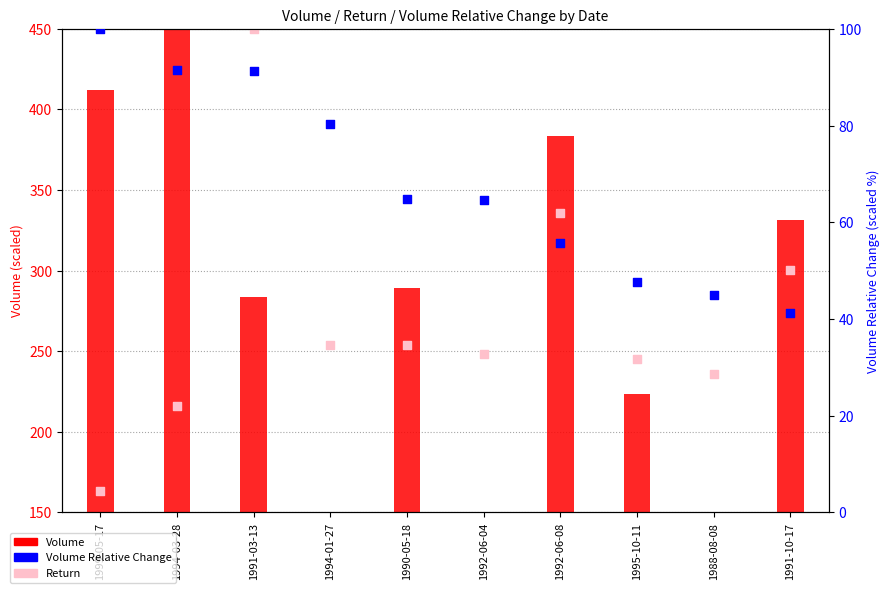

Which series reaches the maximum Y coordinate?

Volume